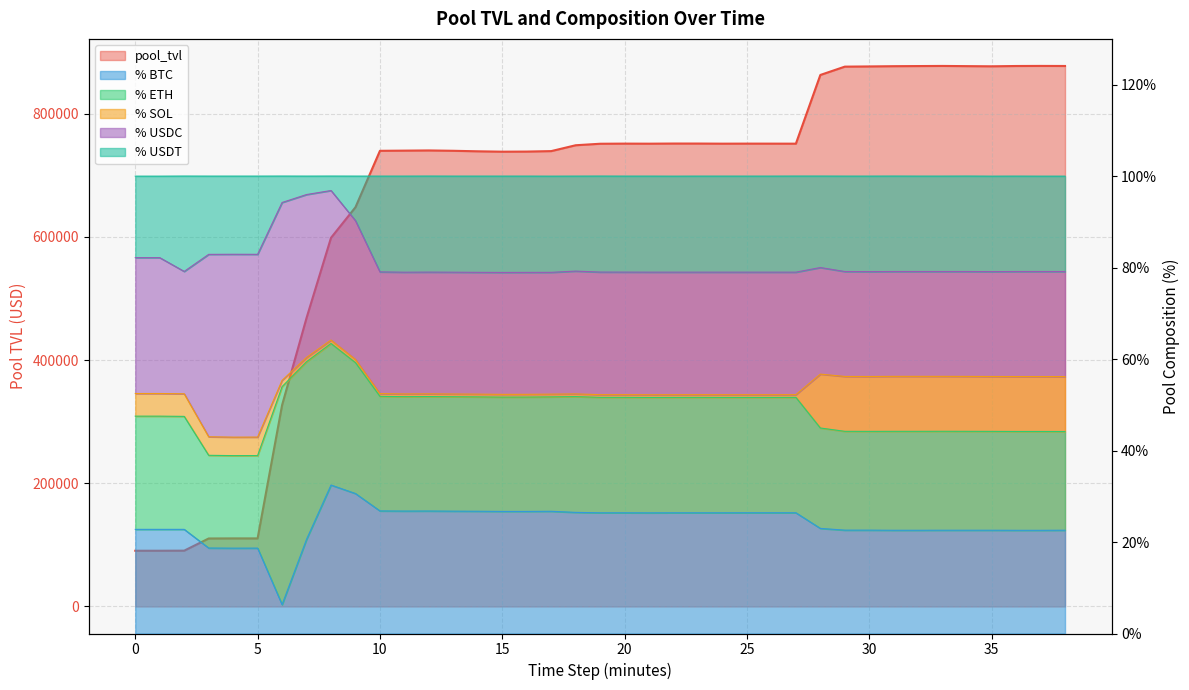

What is the value of the pool_perc_btc point at the 35th from the left?

0.2